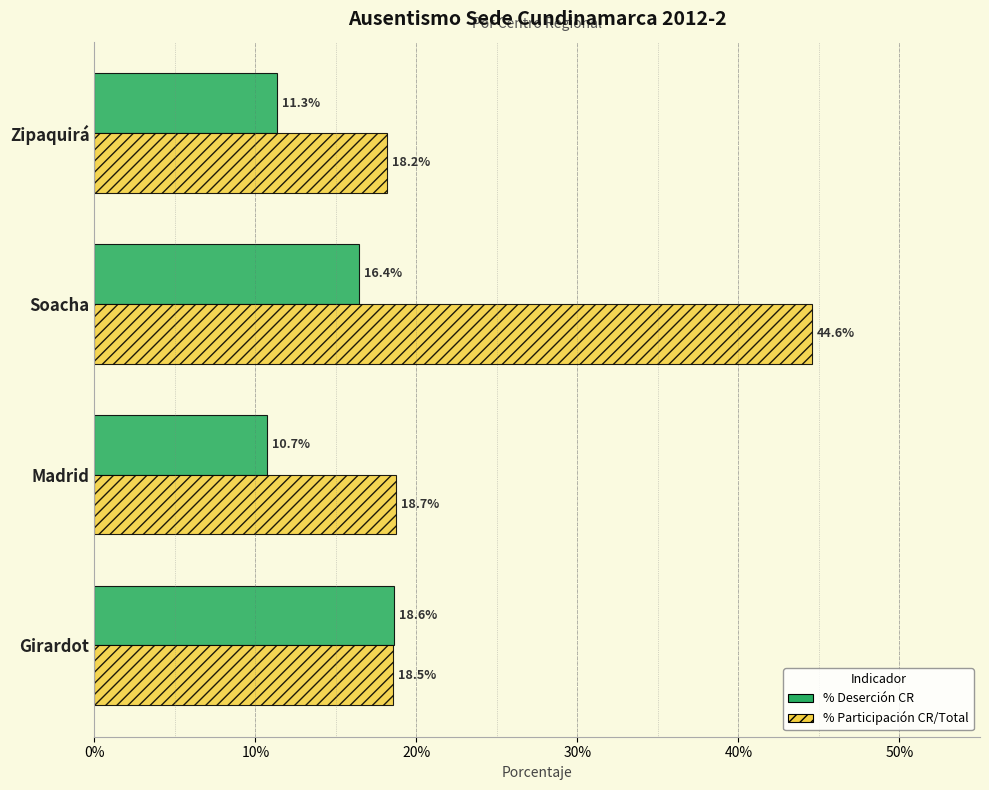

How many bars are there in each group?

2